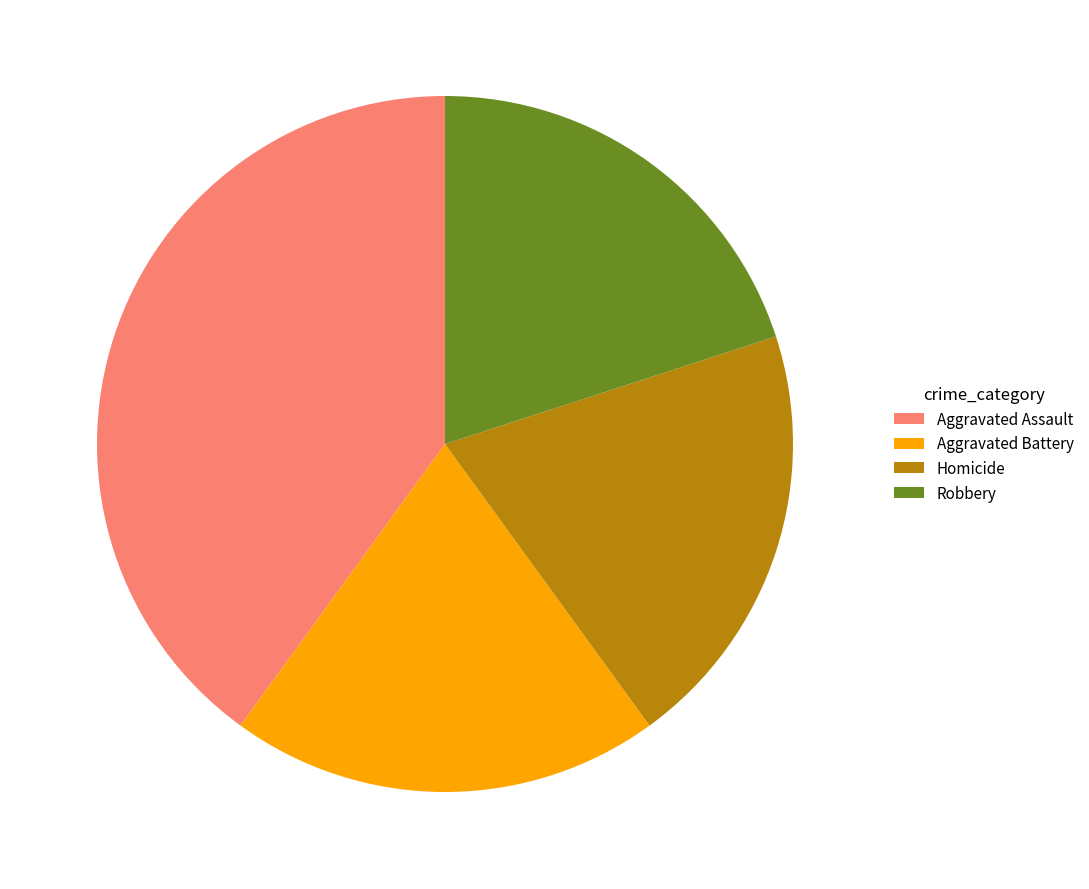

Combined, do Aggravated Battery and Robbery account for over 50%?

No